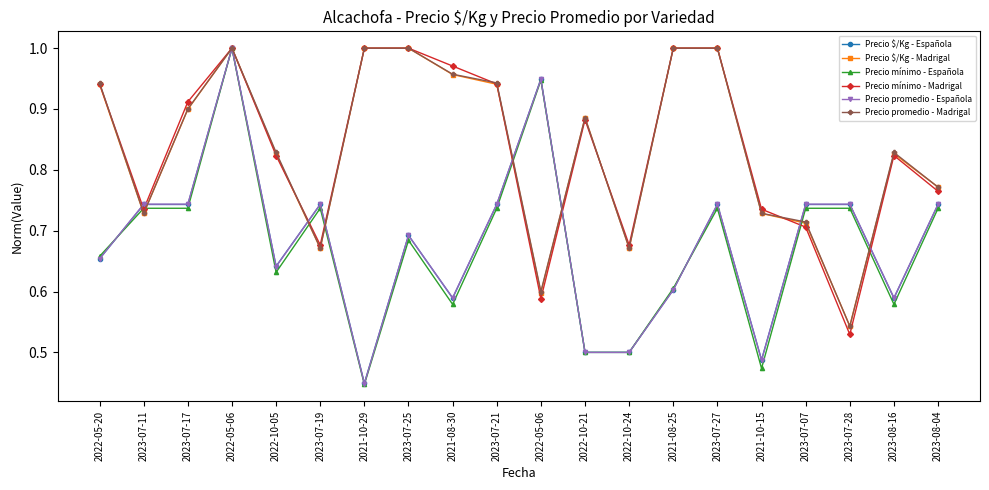

What is the difference between the maximum and minimum values in the Precio promedio - Madrigal series?

0.5